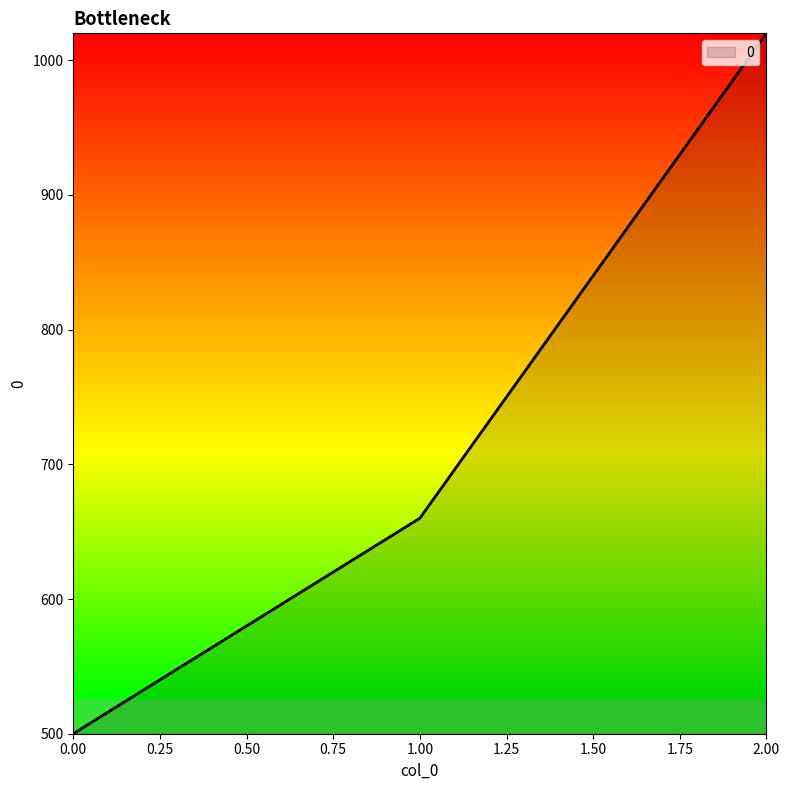

How many values are between 500 and 1020?

3